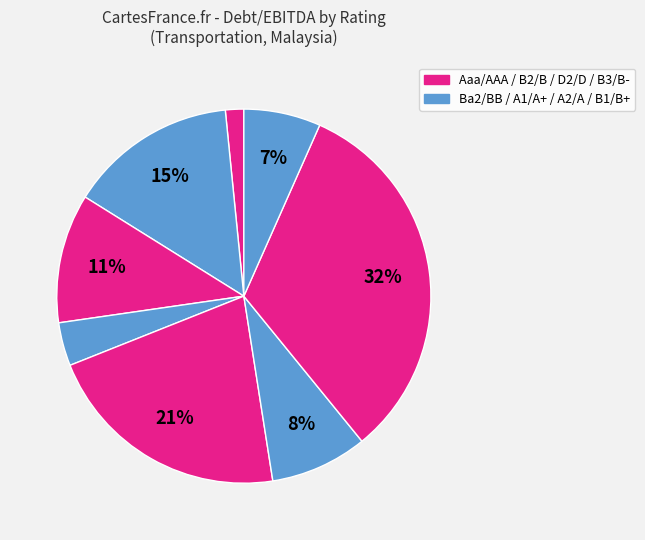

How many segments does this pie chart have?

8